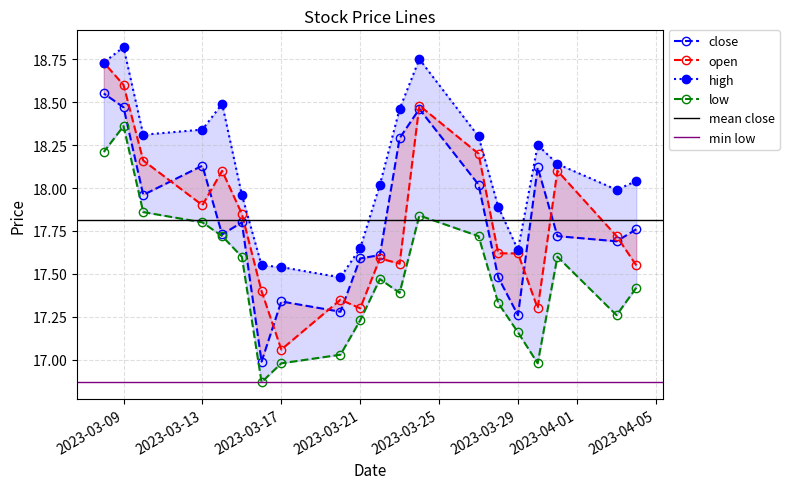

What is the difference between the highest and lowest values at 2023-03-14?

0.8